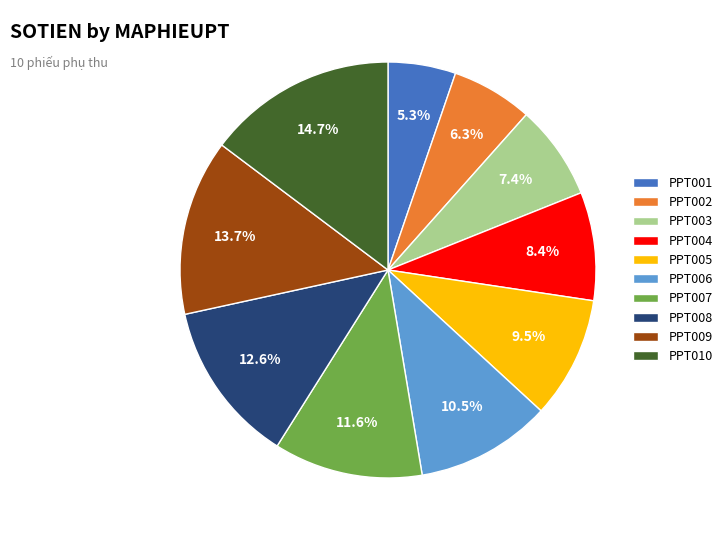

Is it true that PPT004 is 8% of the pie?

True